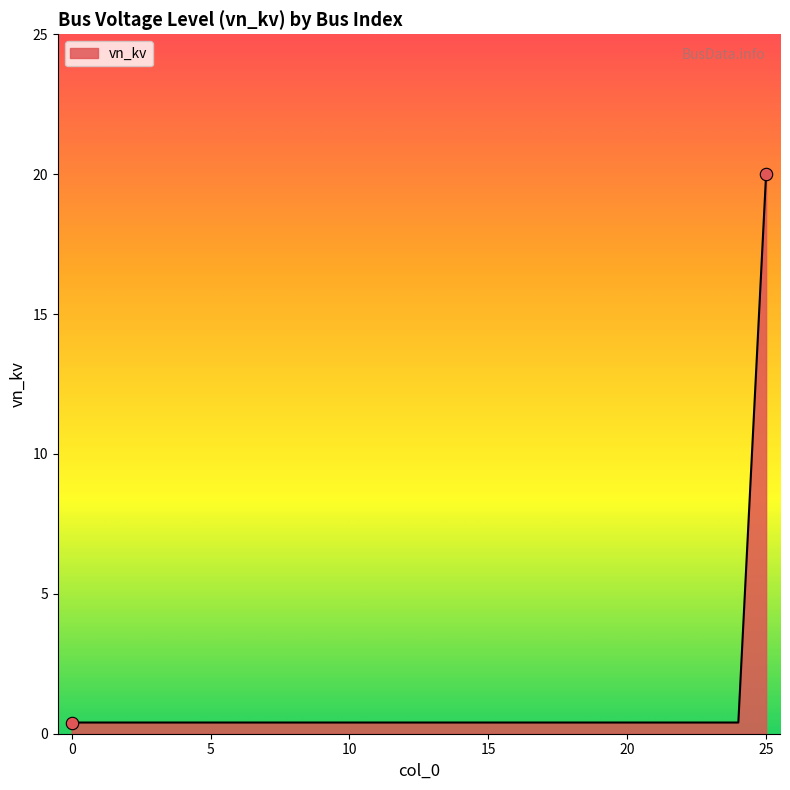

What is the difference between the maximum and minimum values?

19.6